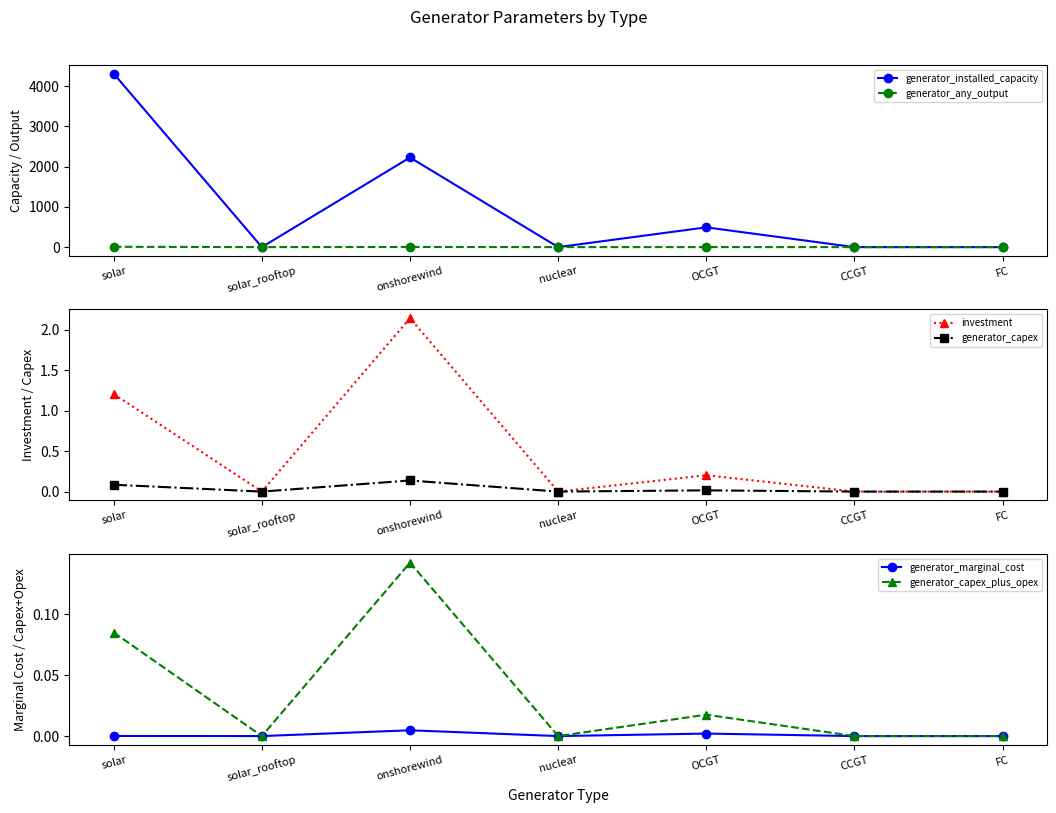

True or false: generator_any_output and generator_capex_plus_opex cross at least once.

False